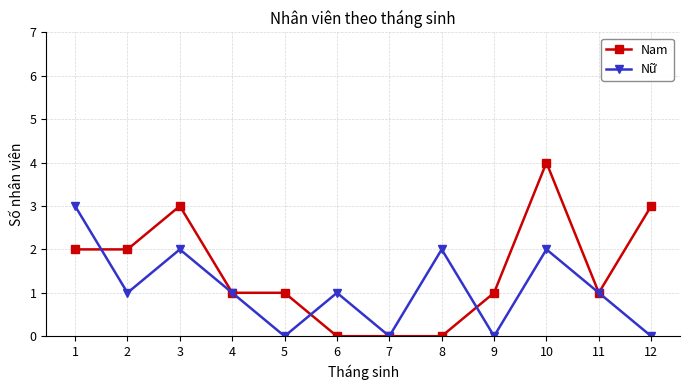

What are all the series names shown in the legend?

Nam, Nữ